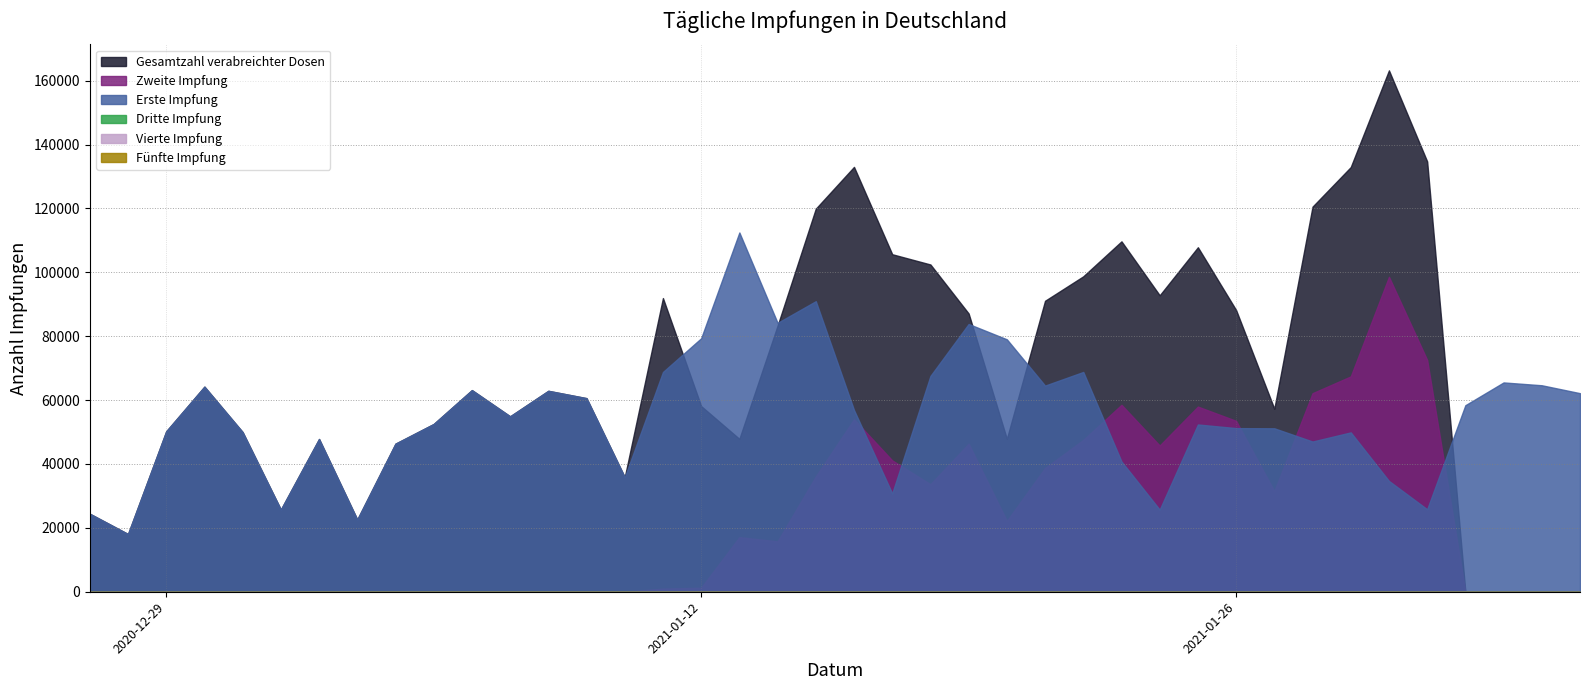

Is the value of Vierte Impfung at 28.01.2021 greater than the value of Fuenfte Impfung at 21.01.2021?

No